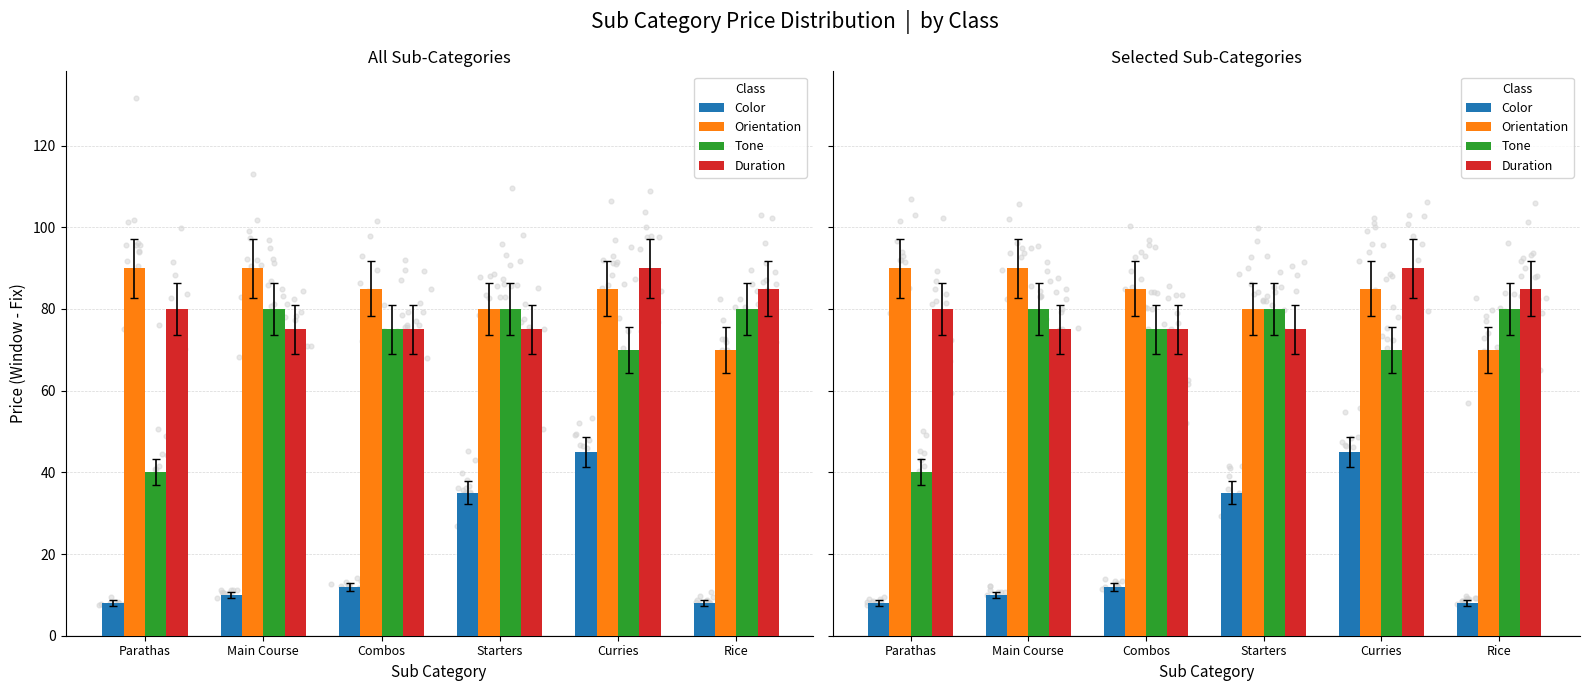

Which series reaches the minimum Y coordinate?

Color